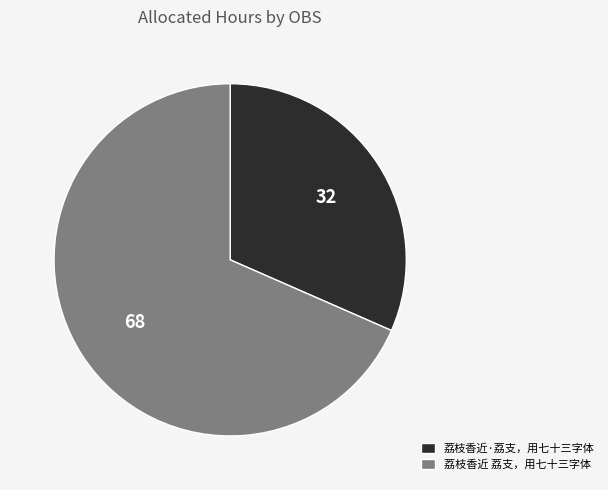

Is it true that 荔枝香近 荔支，用七十三字体 is 68% of the pie?

True